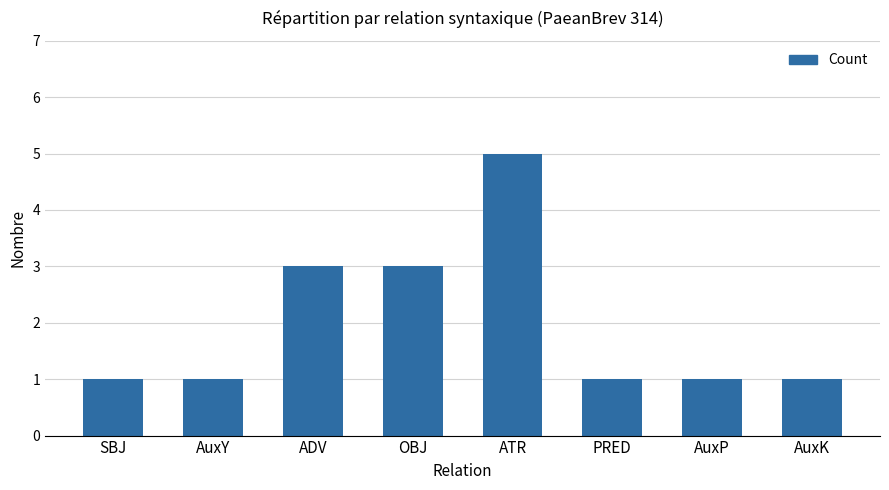

How many series are shown in this chart?

1